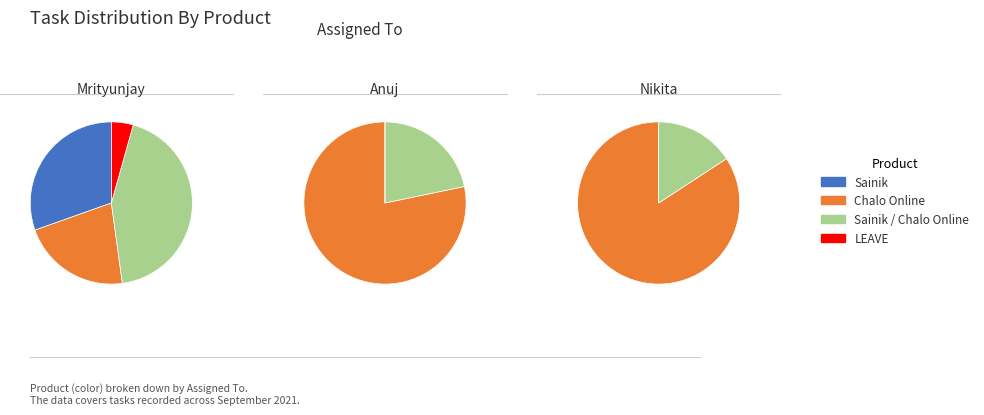

Does Chalo Online account for over 50% of the chart?

Yes